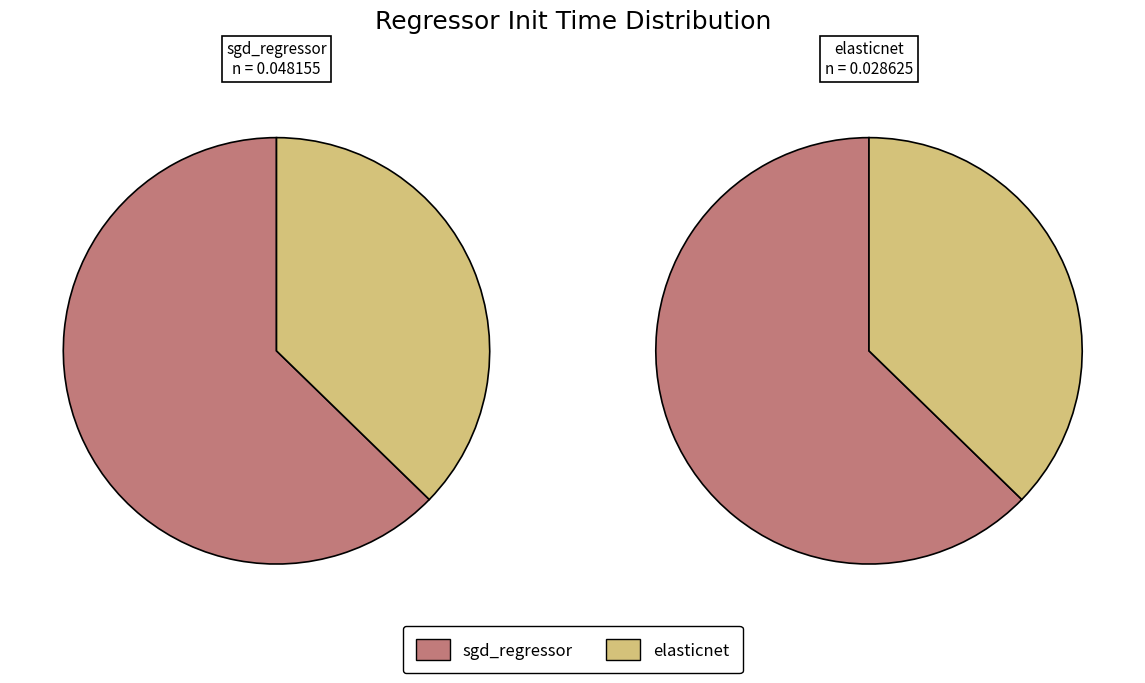

Does sgd_regressor represent more than half of the total?

Yes